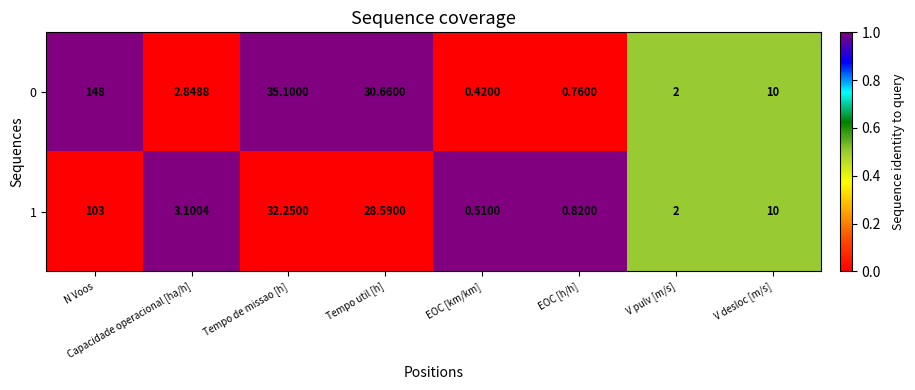

What is the greatest value displayed?

148.0